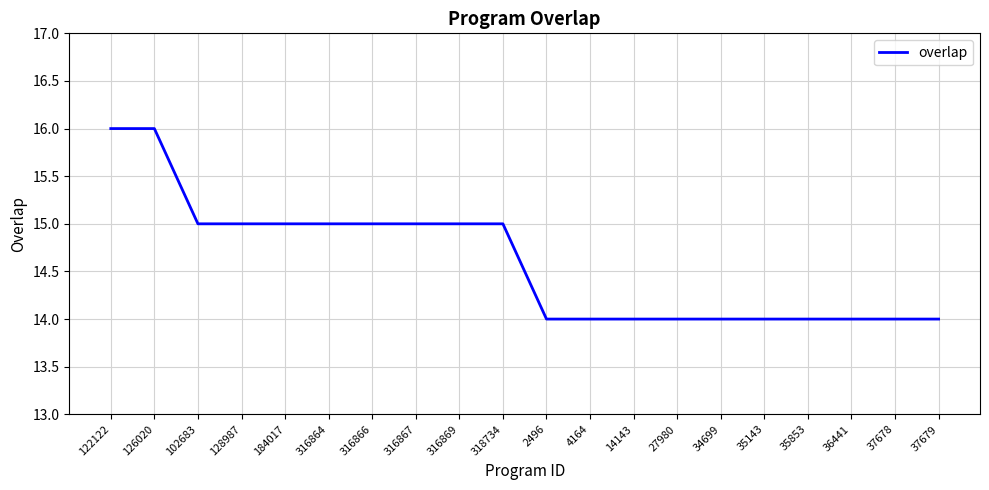

Reading left to right, list all the values displayed in this chart.

16	16	15	15	15	15	15	15	15	15	14	14	14	14	14	14	14	14	14	14